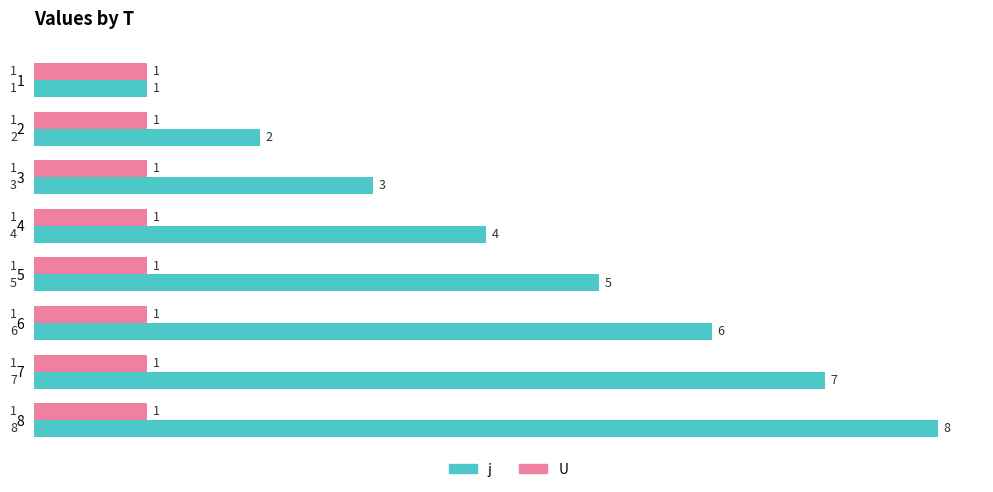

What is the total value across all series at 7?

8